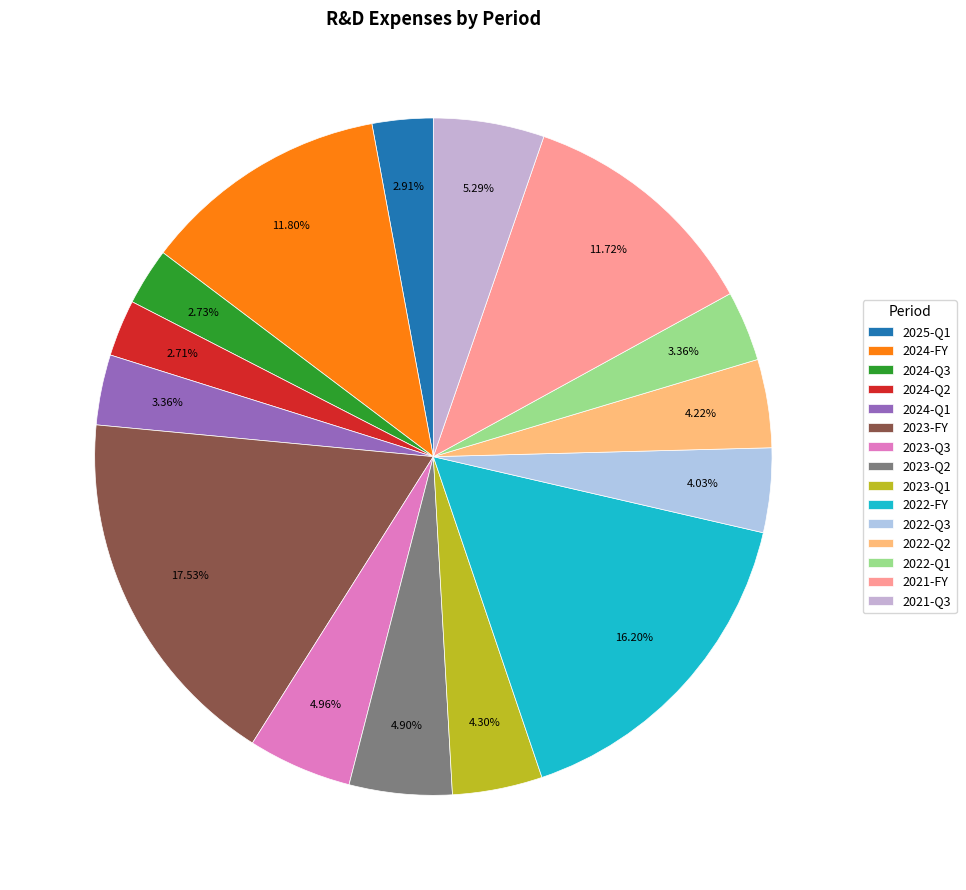

To the nearest percent, what is the difference between the largest and smallest slice percentages?

15%